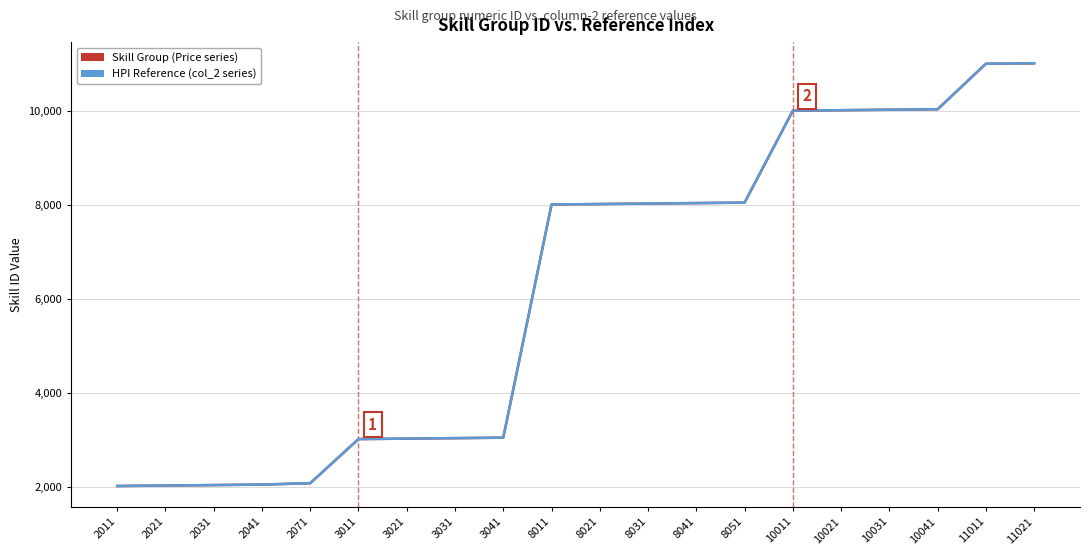

What is the maximum value shown in the chart?

11022